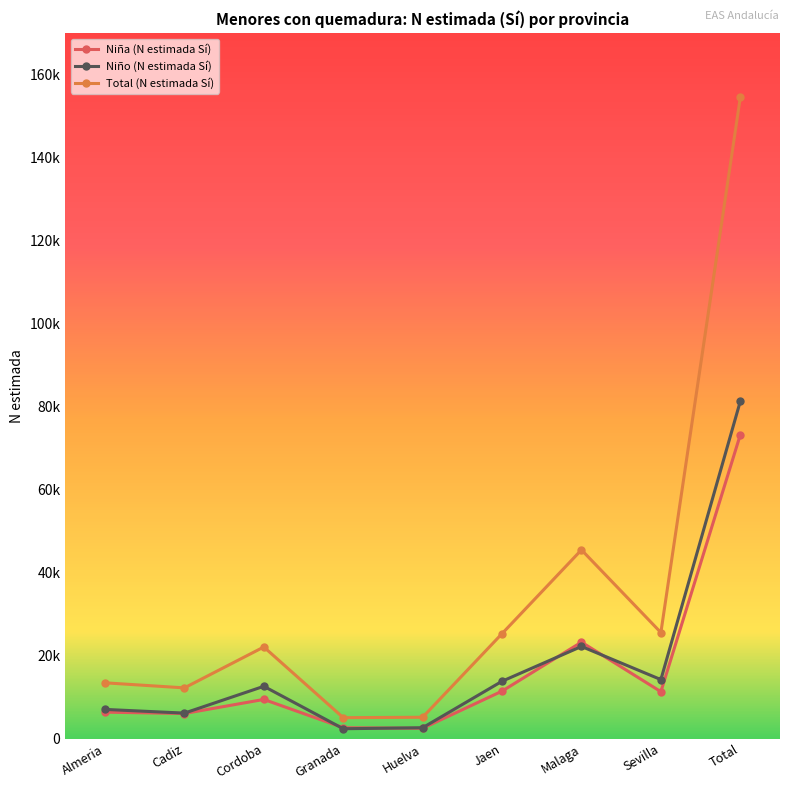

What is the label of the 6th point from the left?

Jaen